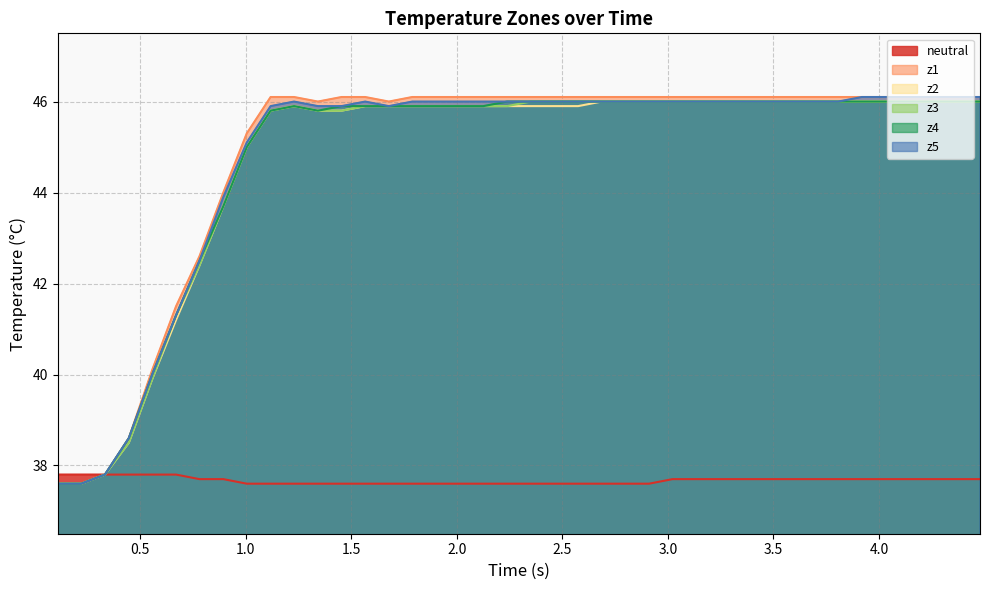

What is the difference between the maximum and minimum values in the z4 series?

8.4